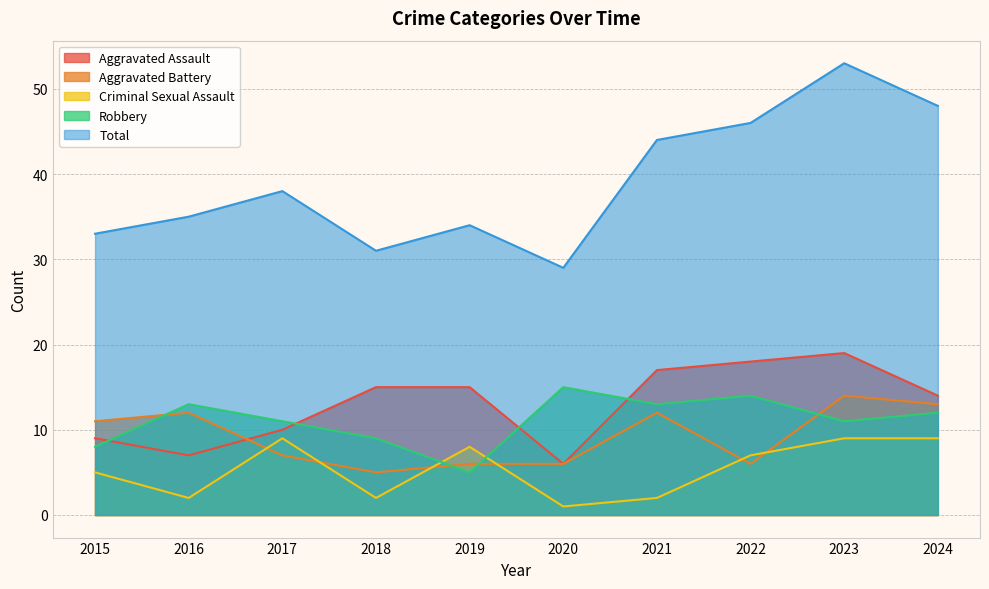

At which label is Criminal Sexual Assault closest to 5?

2015